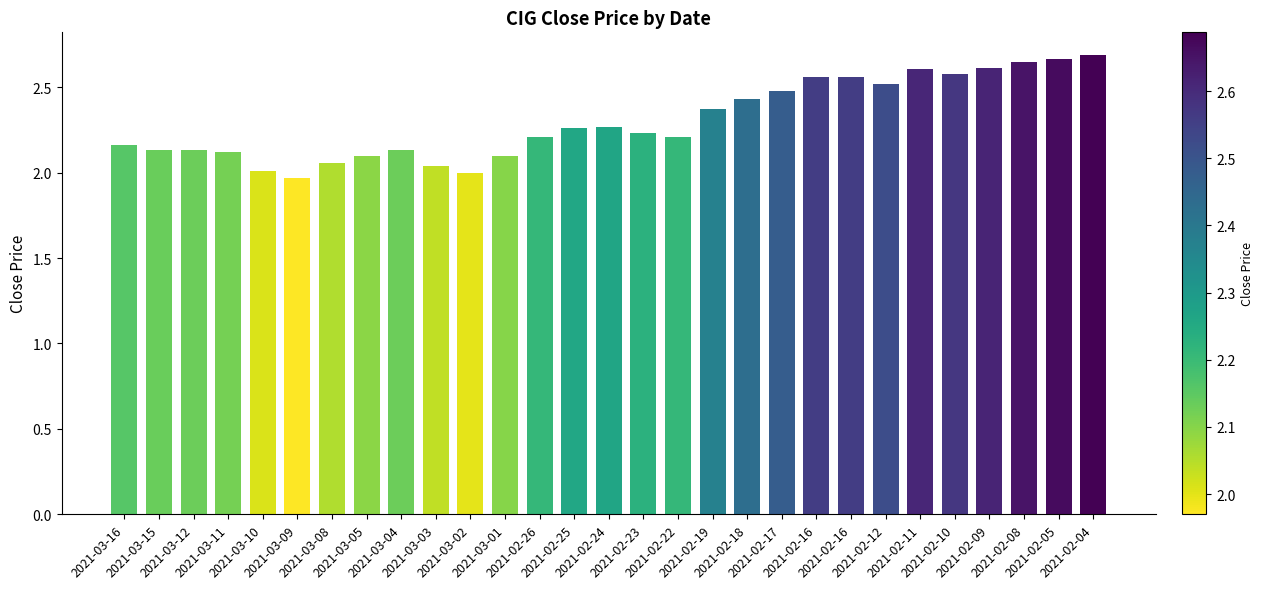

Reading left to right, transcribe all the data shown in this chart.

2.2	2.1	2.1	2.1	2.0	2.0	2.1	2.1	2.1	2.0	2.0	2.1	2.2	2.3	2.3	2.2	2.2	2.4	2.4	2.5	2.6	2.6	2.5	2.6	2.6	2.6	2.6	2.7	2.7